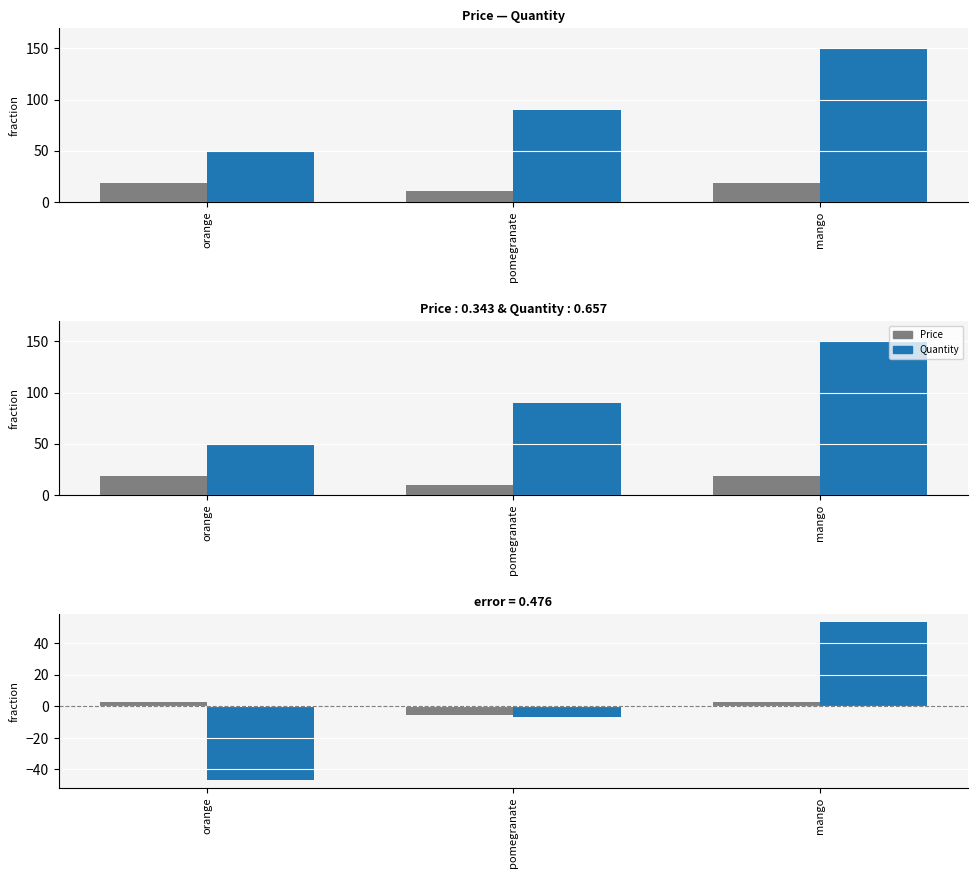

What is the difference between the highest and lowest values at mango?

50.7